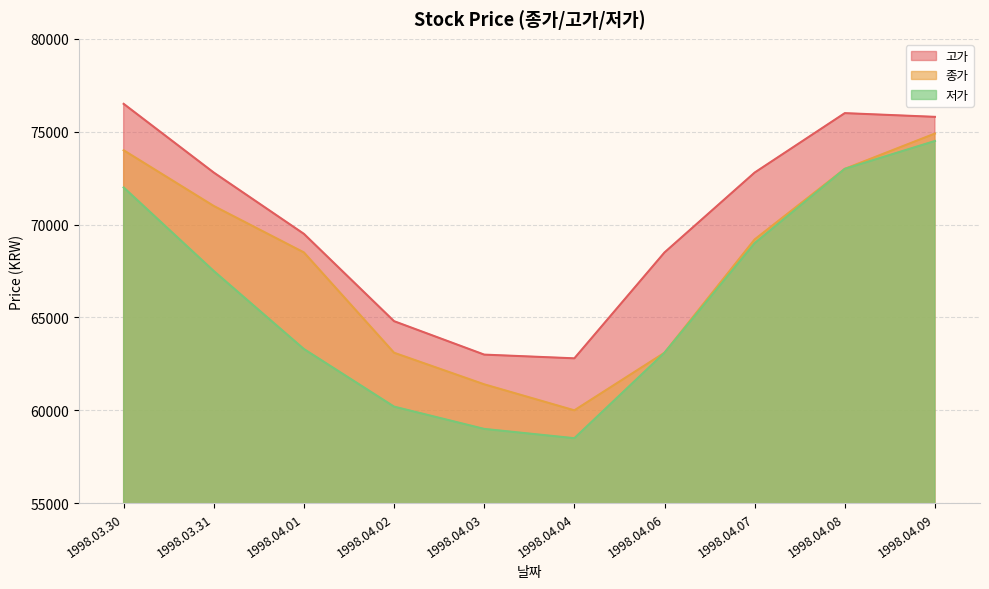

Read the 저가 value at 1998.04.01.

63300